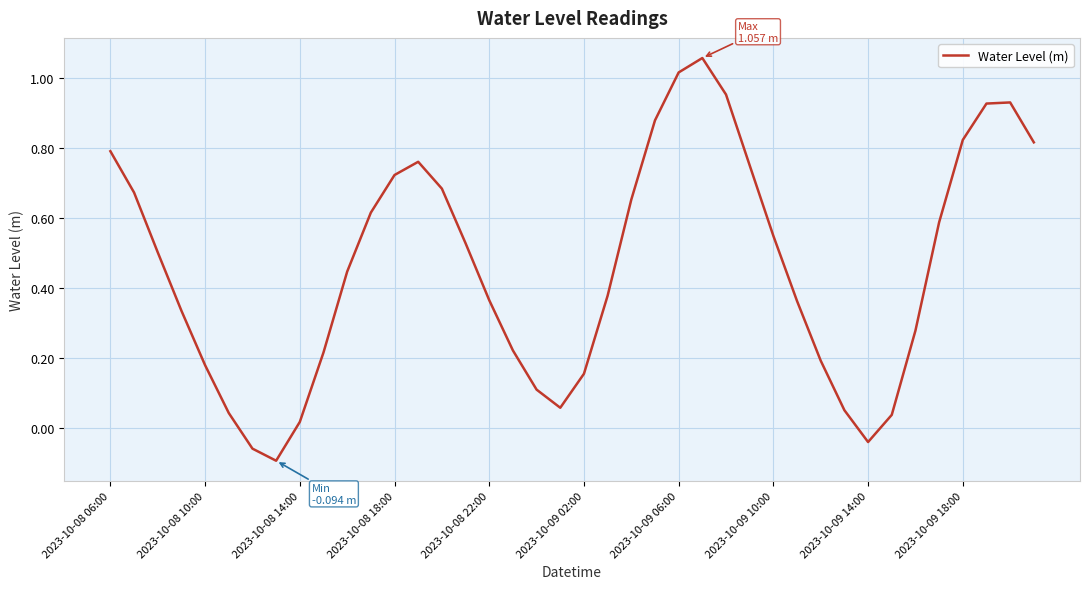

How many values are above zero?

37